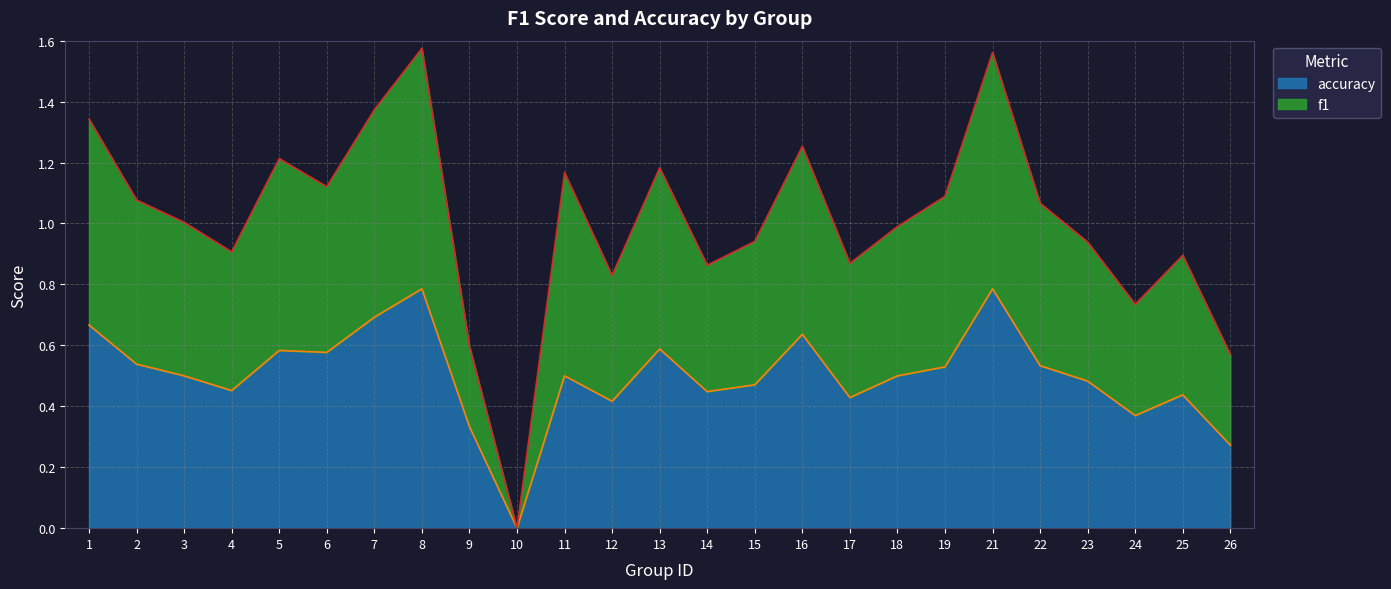

What is the sum of the accuracy values at 22 and 17?

1.0